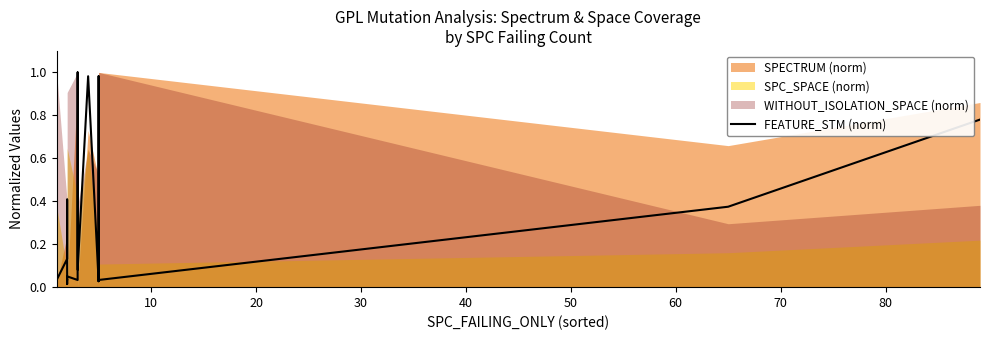

What is the value of the 2nd point from the left?

0.1